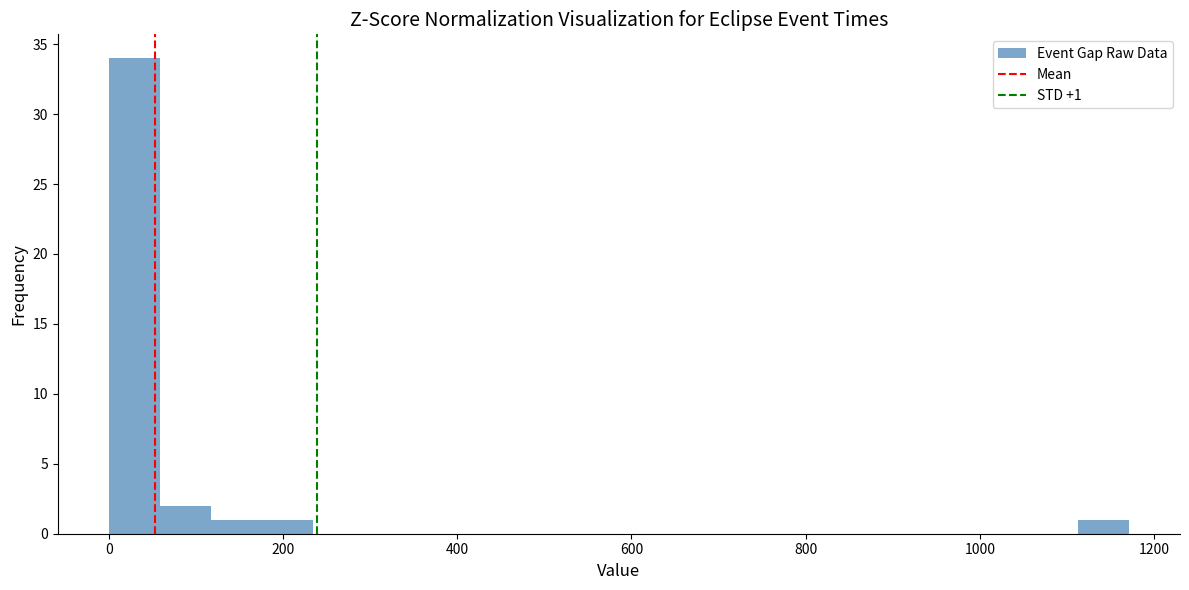

Around what value on the x-axis is the tallest bar? Give the approximate position of its centre, as read against the axis.

20